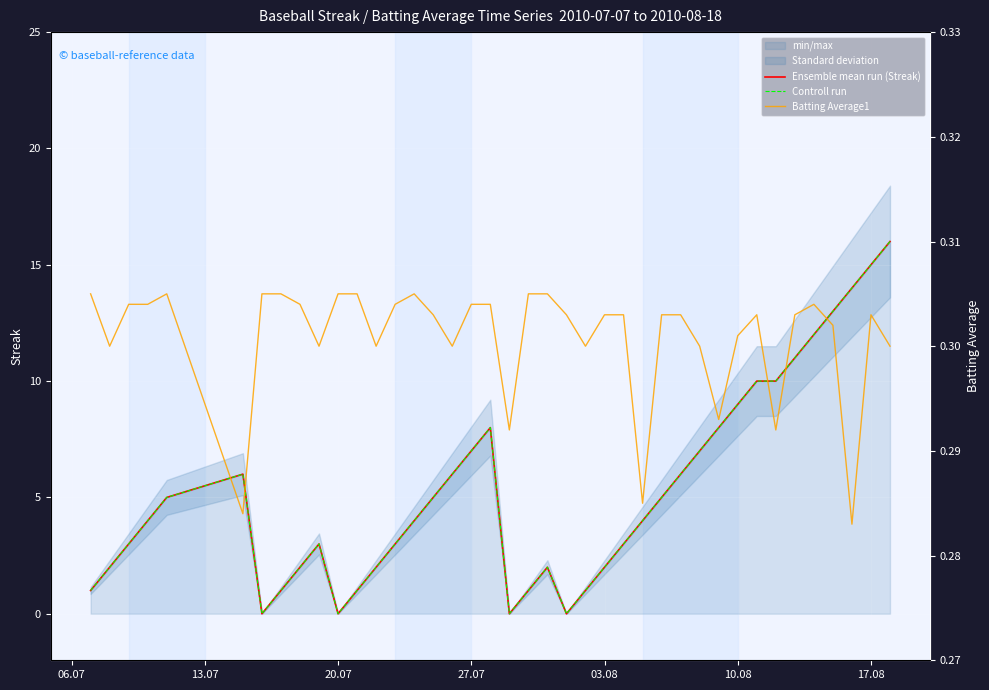

True or false: Batting Average1 and Ensemble mean run (Streak) cross at least once.

True